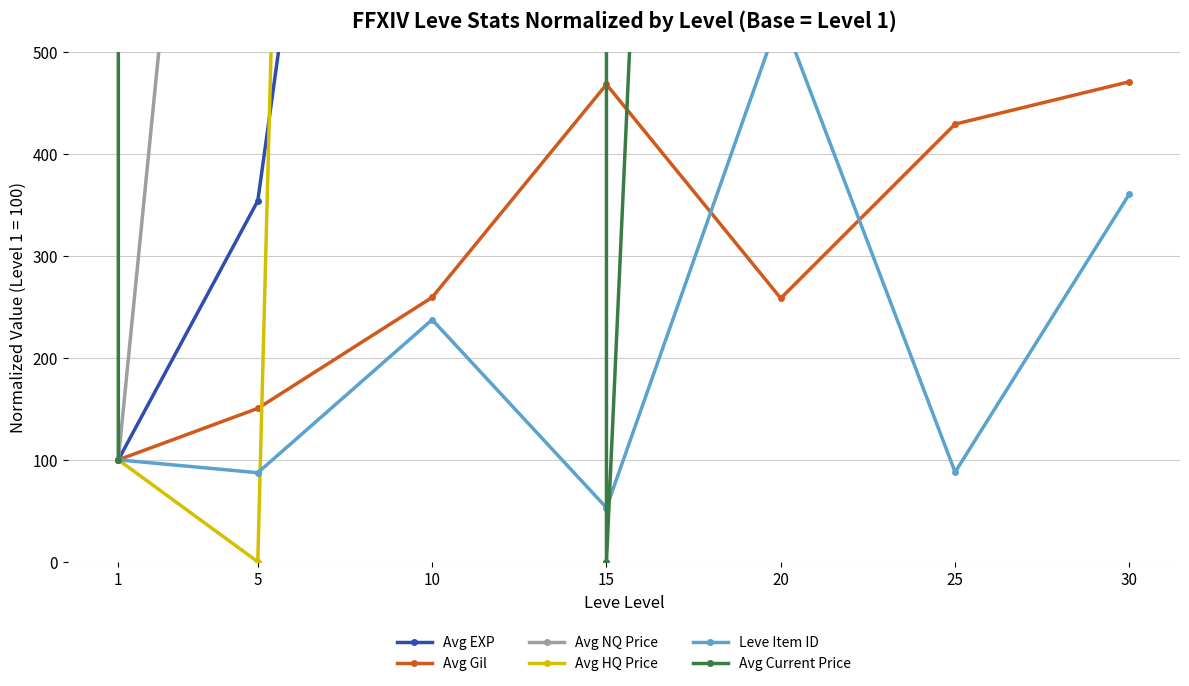

At which label is Avg Gil closest to 285?

10